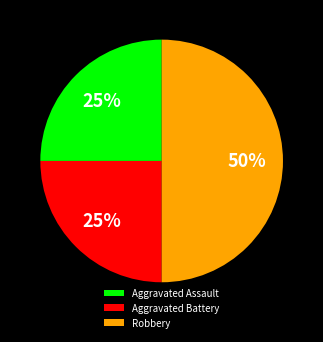

True or false: Robbery accounts for 50% of the total.

True